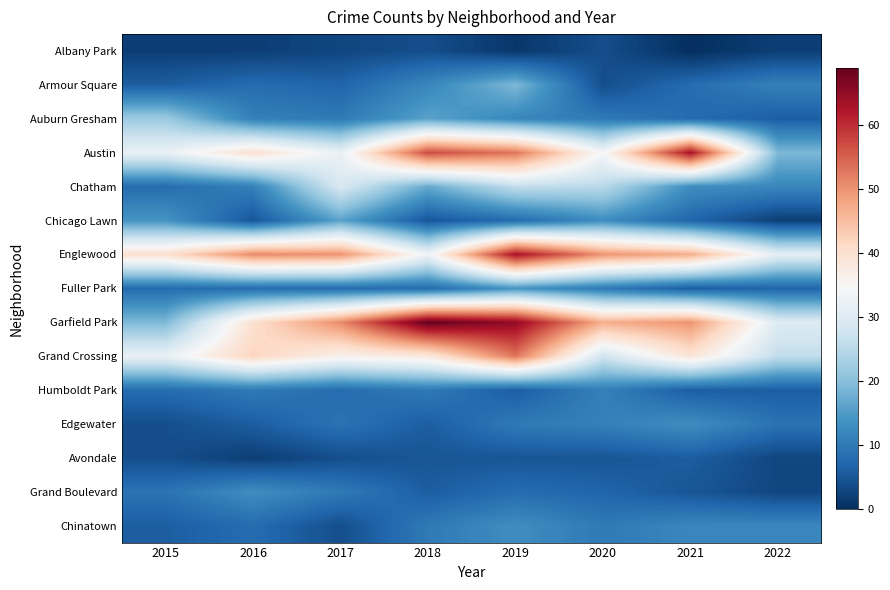

What is the spread (max minus min) of values at 2019?

64